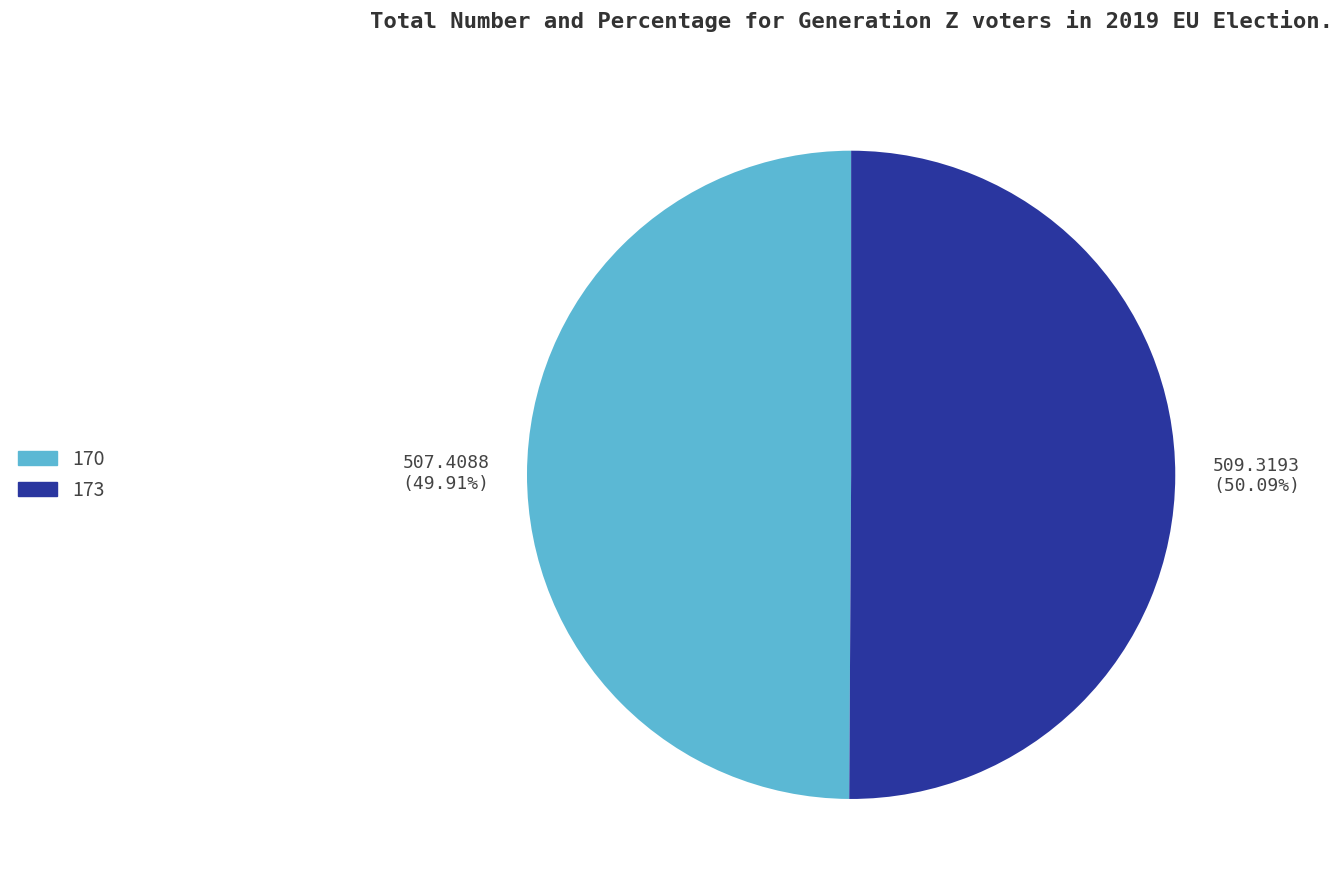

Does any single category account for the majority?

Yes